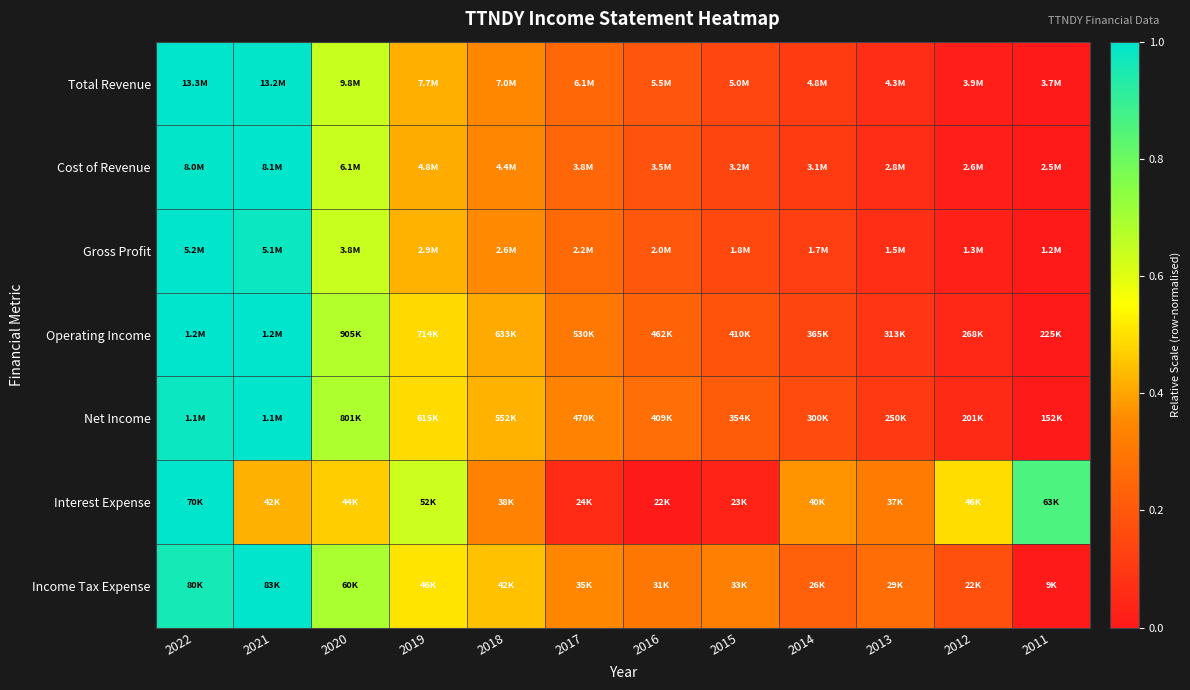

Count the number of data series in this chart.

7